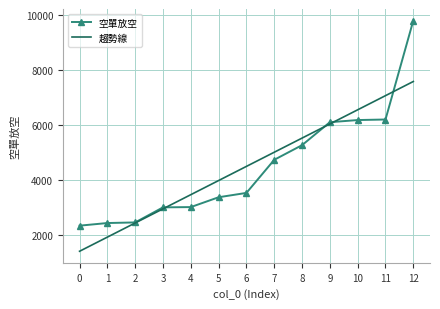

At which category is the sum across all series the highest?

12